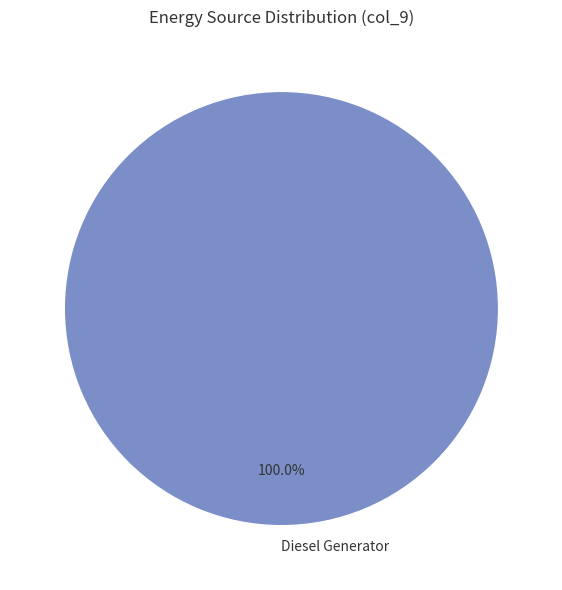

Rank the categories by value from lowest to highest.

Diesel Generator